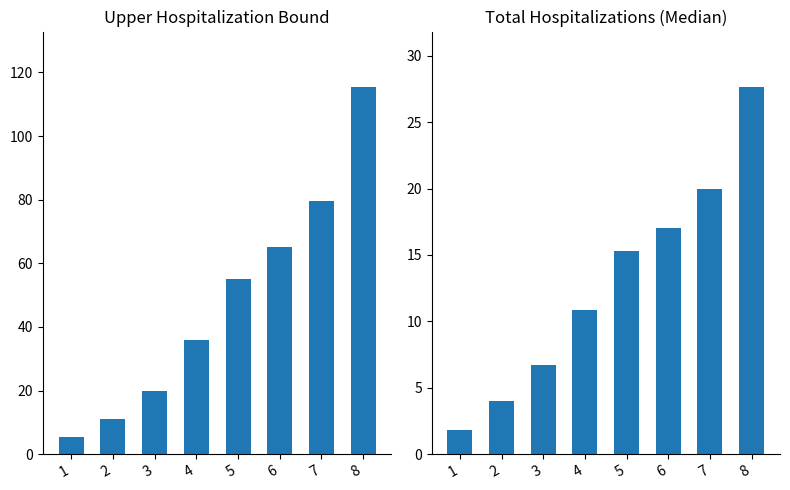

What is the maximum value for Upper Hospitalization Bound?

115.5